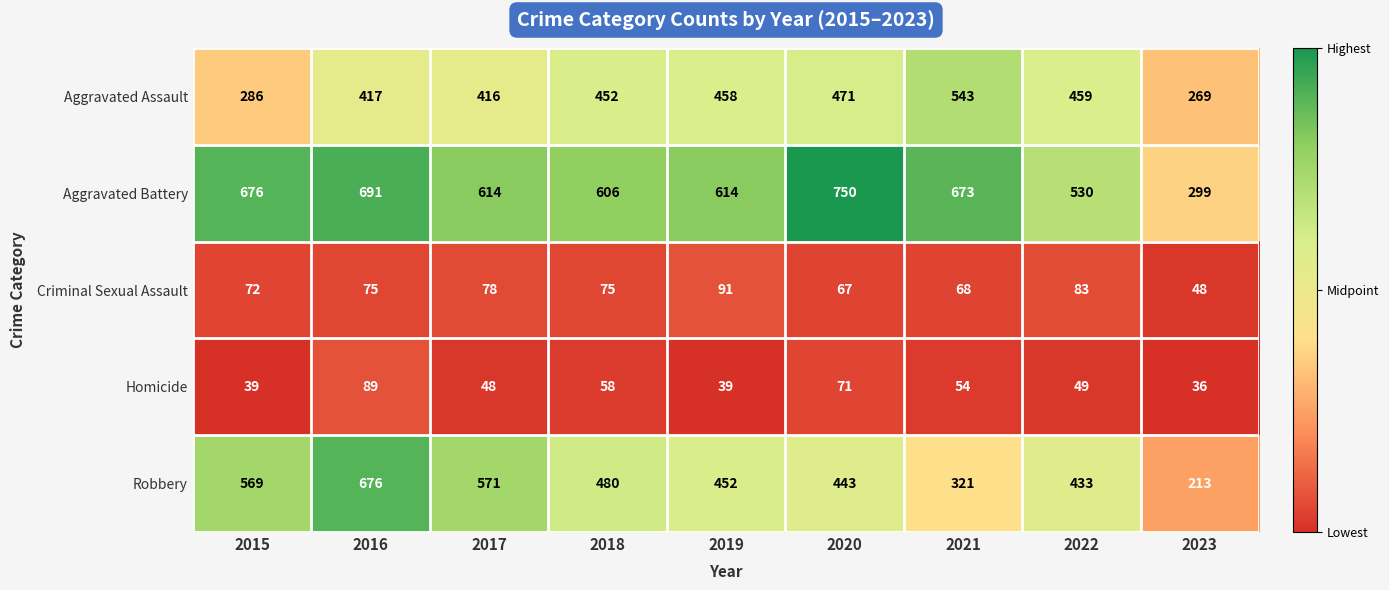

At which label does Homicide first exceed 49?

2016